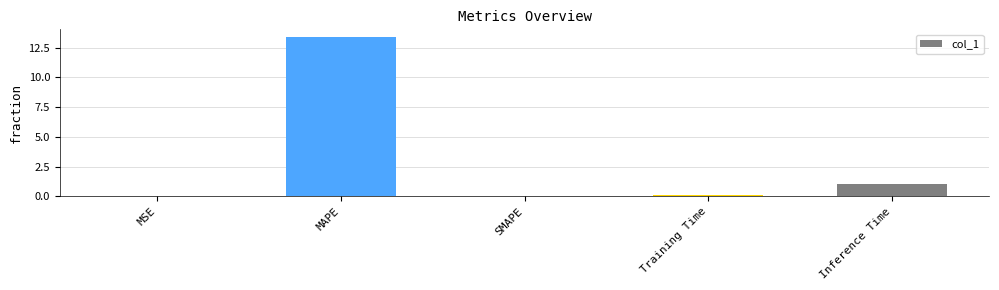

True or false: the data shows 7.9 at MAPE.

False